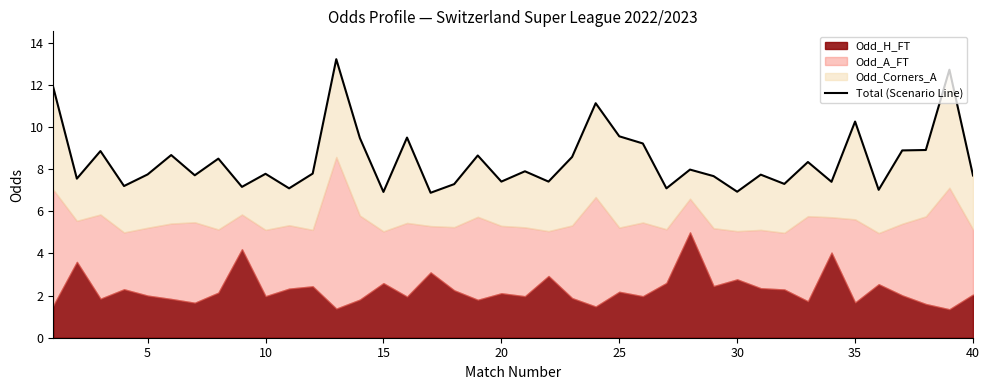

Count the number of values greater than 7.

37